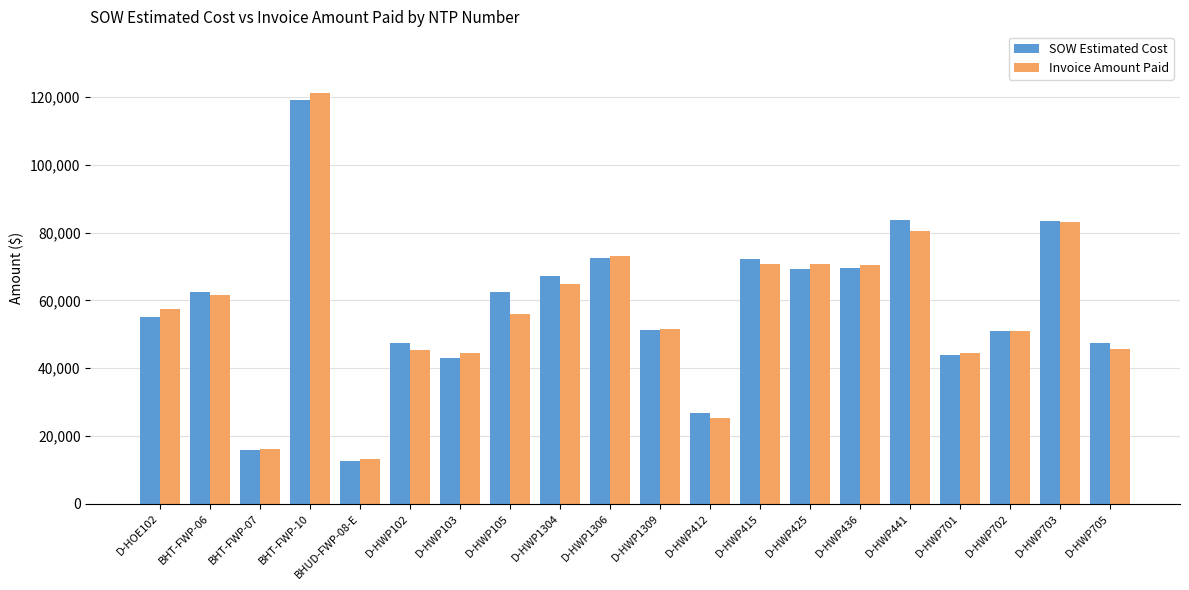

Which series has the largest range (max minus min)?

Invoice Amount Paid